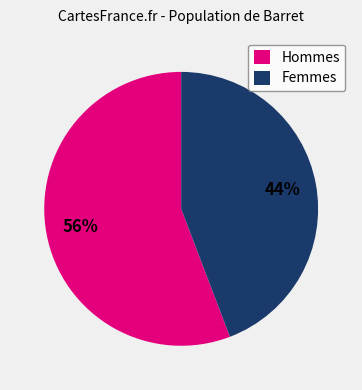

The Femmes slice represents 44% of the pie. True or false?

True